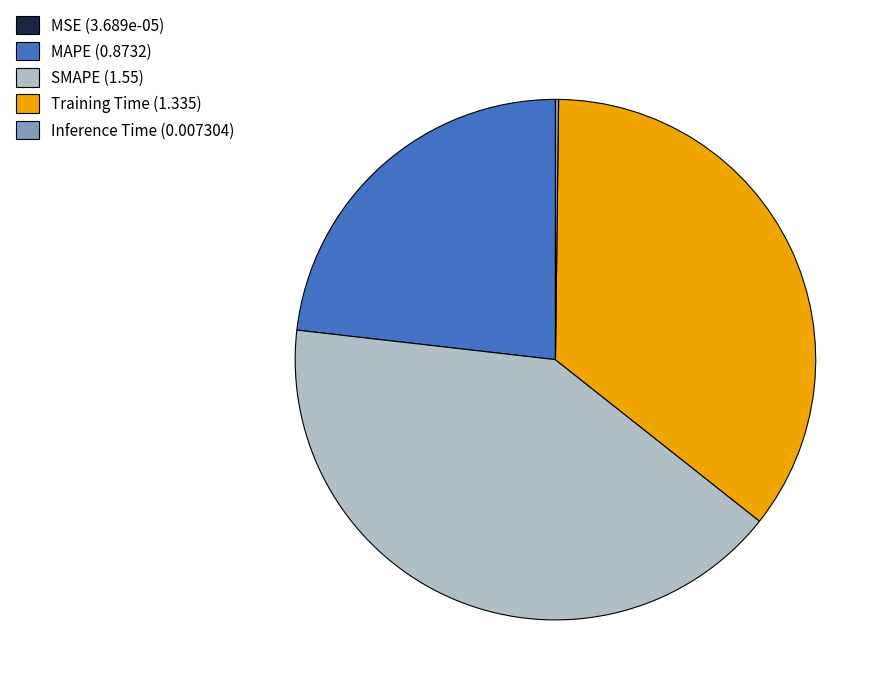

Which has a higher value, Training Time (1.335) or SMAPE (1.55)?

SMAPE (1.55)